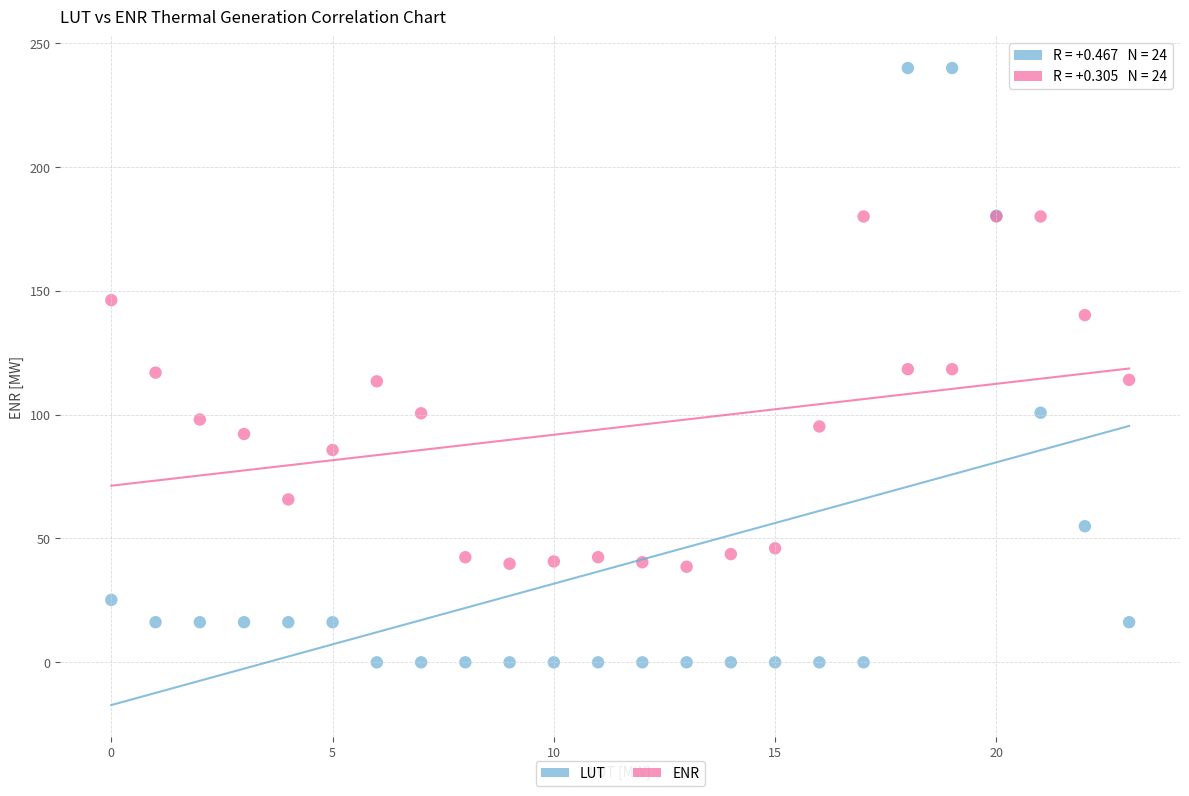

What are all the series names shown in the legend?

LUT, ENR